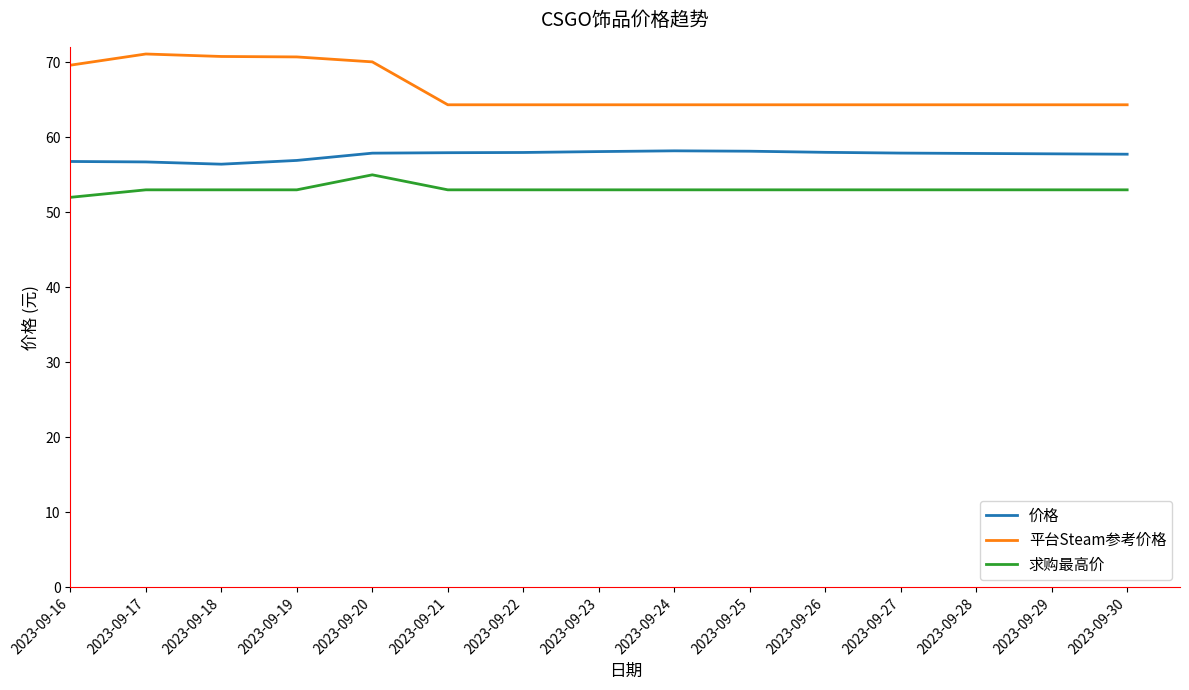

Which series has the largest total across all categories?

平台Steam参考价格